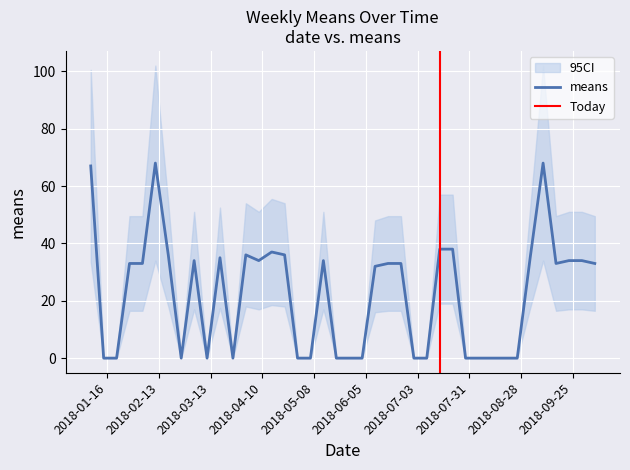

How many lines are shown in the chart?

1